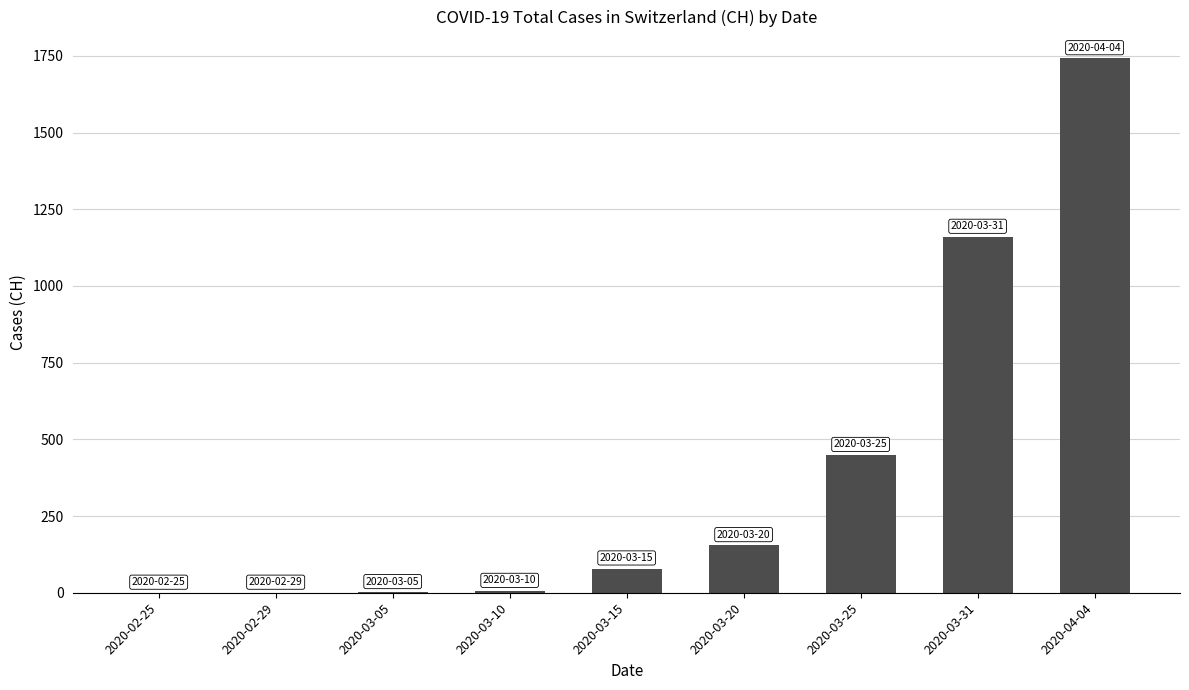

True or false: the data shows 1160 at 2020-03-31.

True